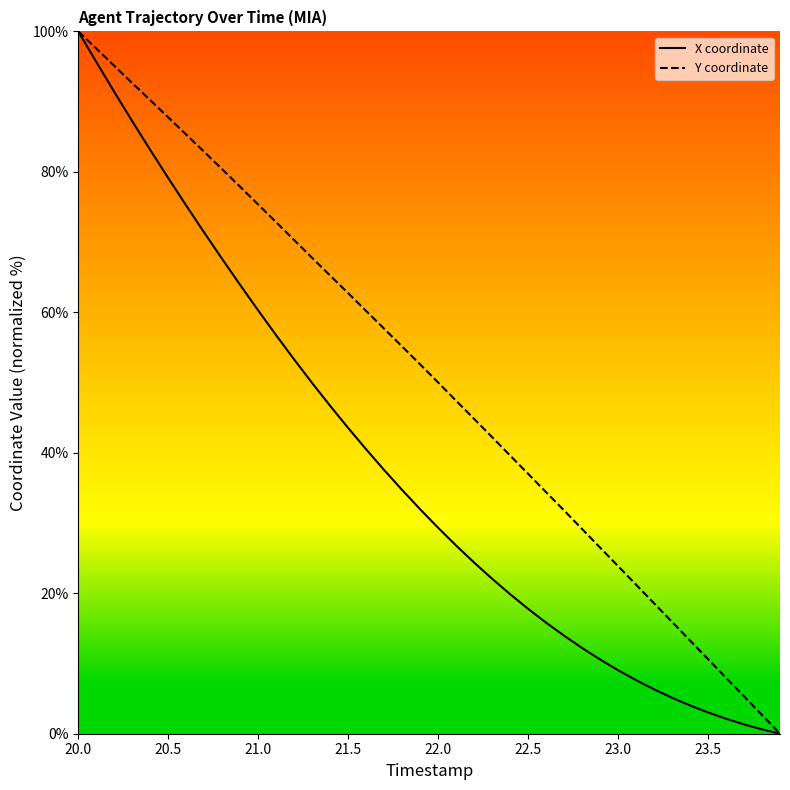

Where does the Y coordinate series first go above 52?

20.0